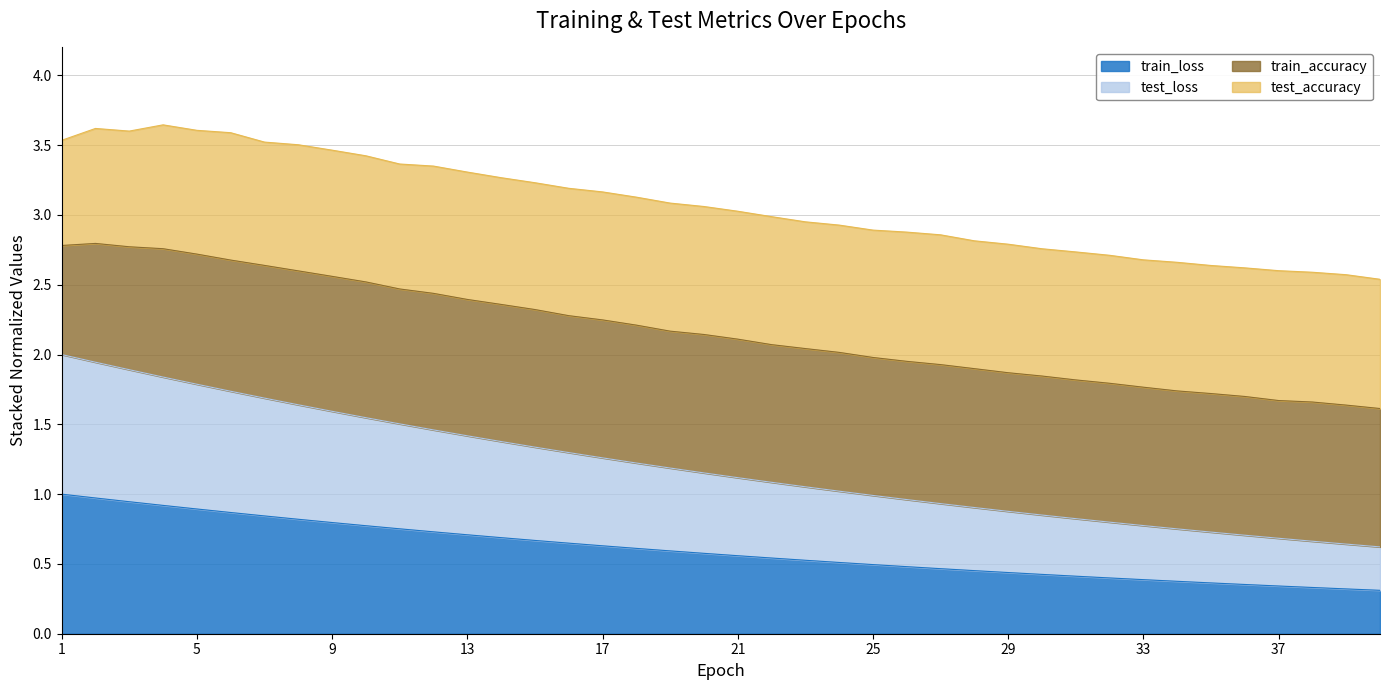

Between 29 and 35, which series saw the biggest shift?

test_loss